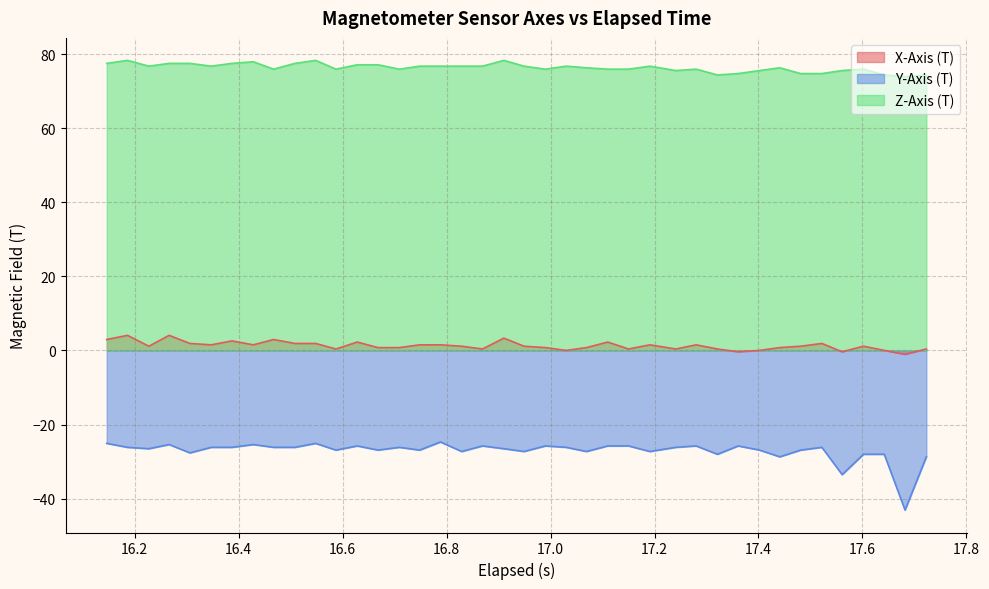

Which series has the largest range (max minus min)?

Y-Axis (T)